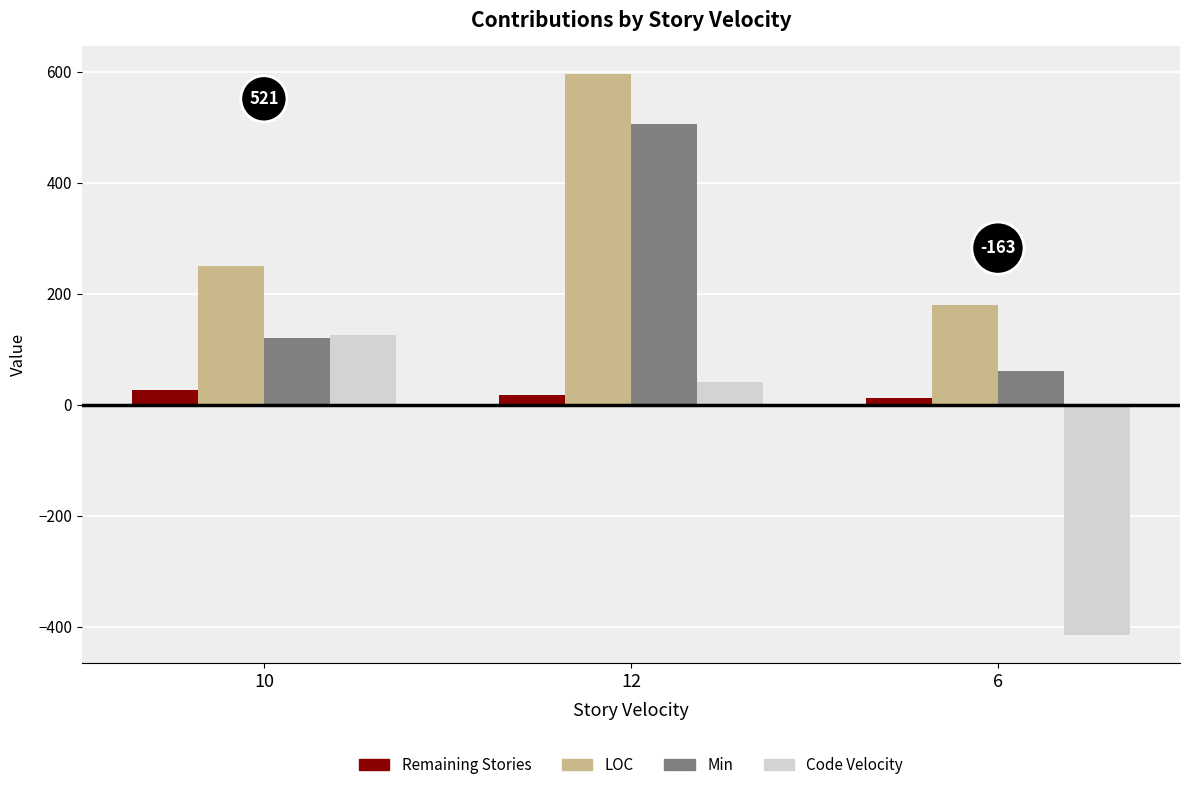

Rank the categories by LOC value from lowest to highest.

6, 10, 12